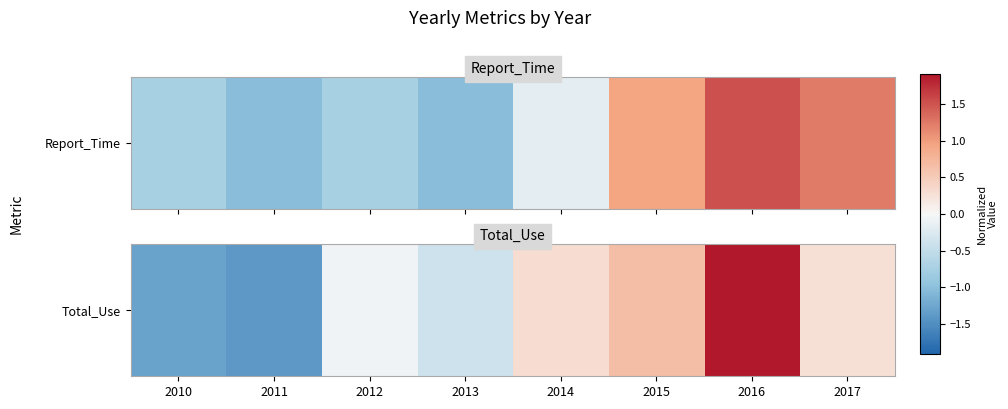

The value at 2010 is -0.7. True or false?

False